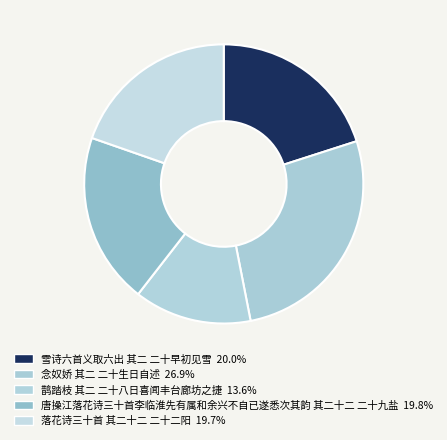

Count the number of slices in the pie.

5